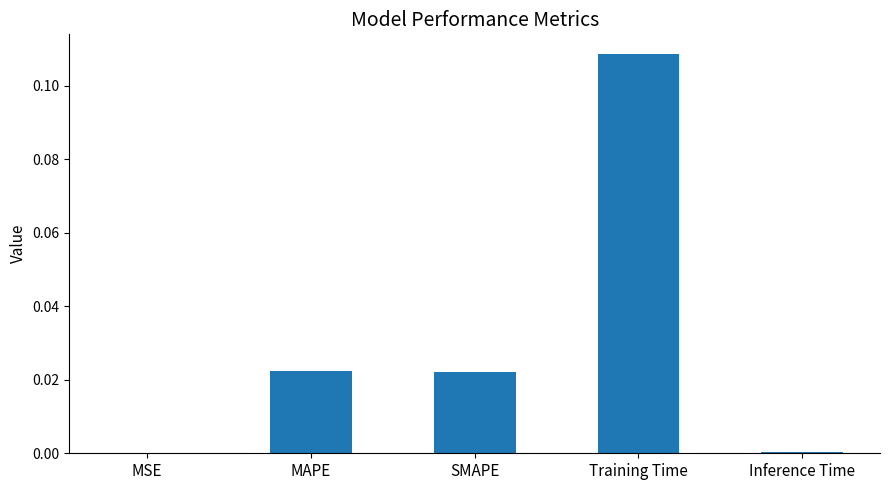

Which label corresponds to the largest value in the chart?

Training Time